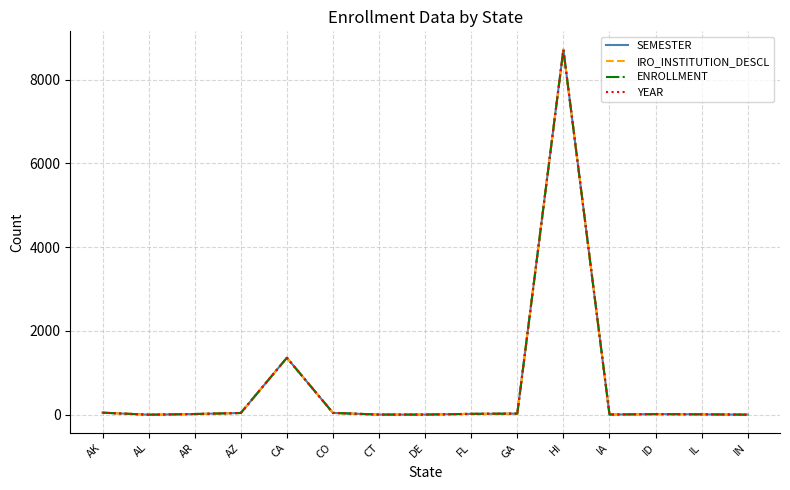

What is the sum of the YEAR values at CT and AK?

53